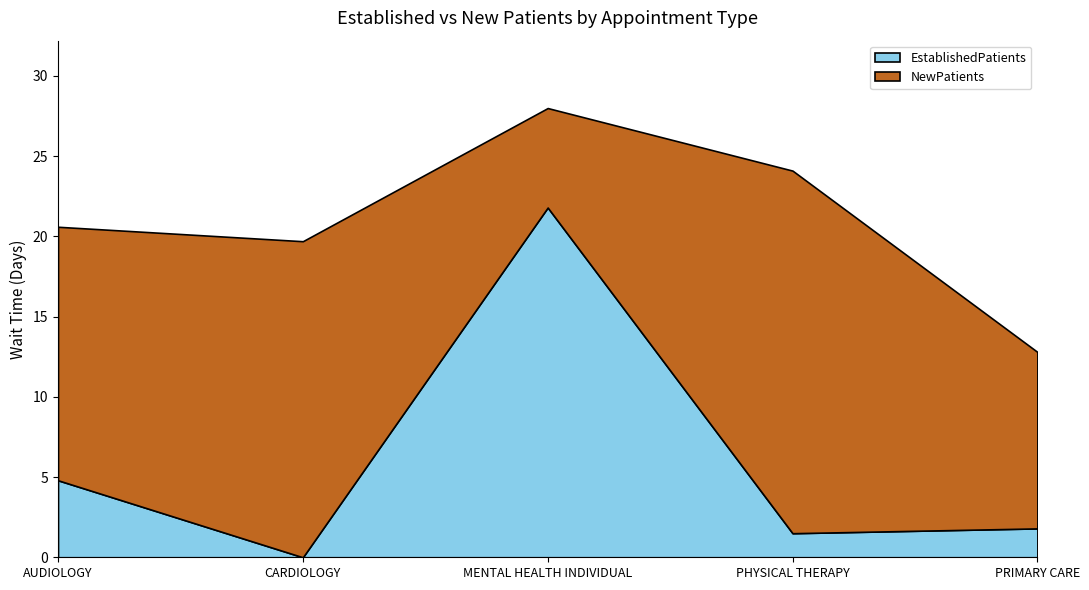

At how many categories does at least one series exceed 8?

5